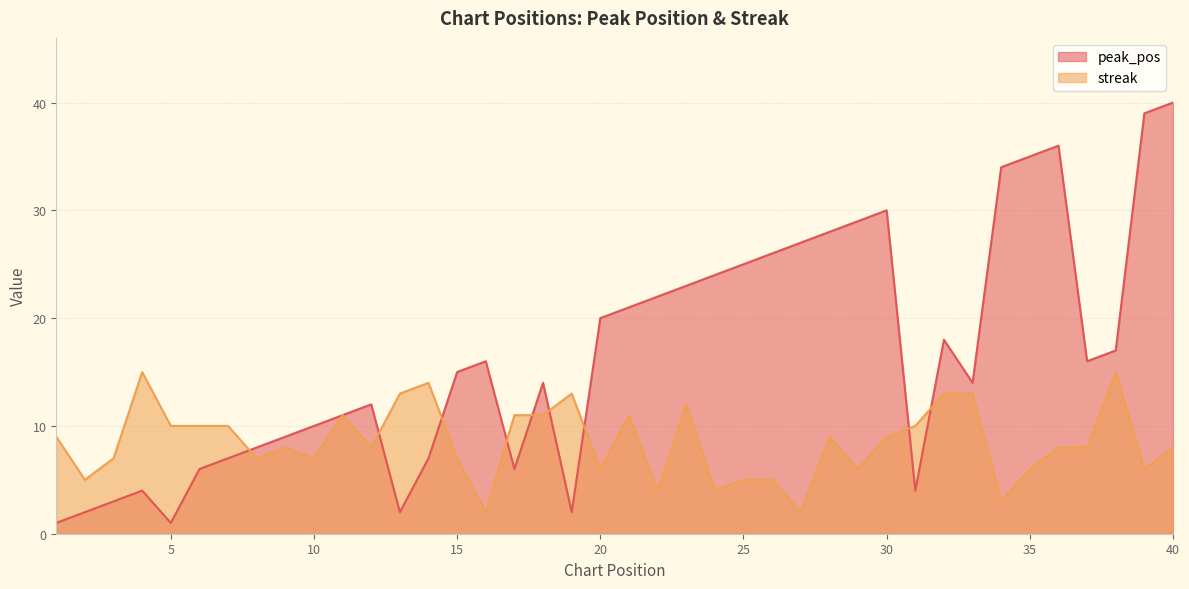

Where is streak nearest to the value 8?

9